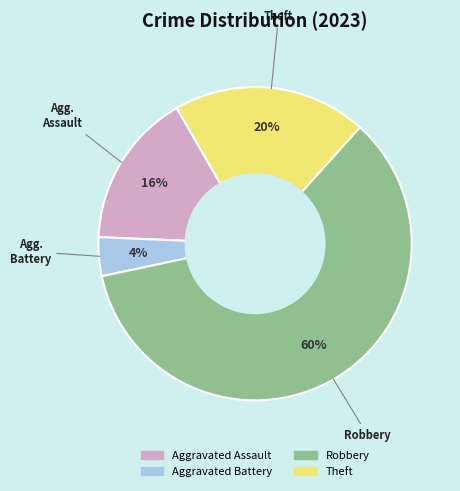

Count the number of slices in the pie.

4